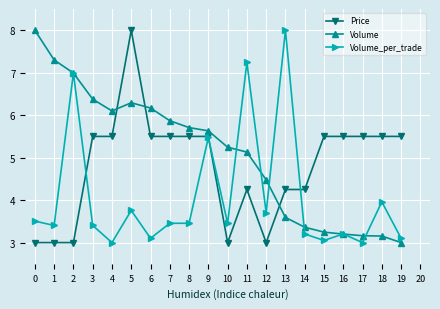

Rank the series at 12 from lowest to highest value.

Price, Volume_per_trade, Volume